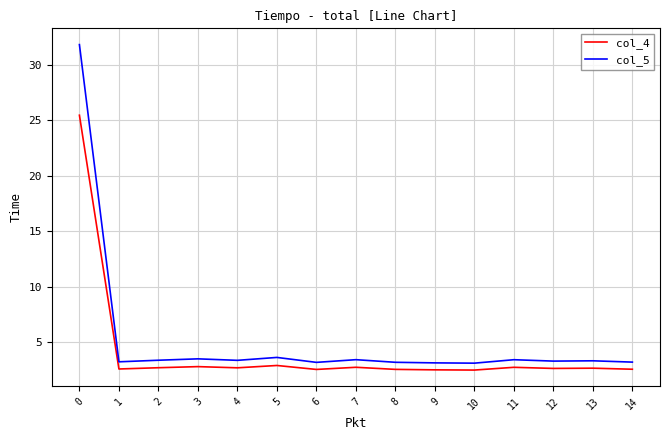

What is the difference between the col_5 values at 10 and 0?

28.7